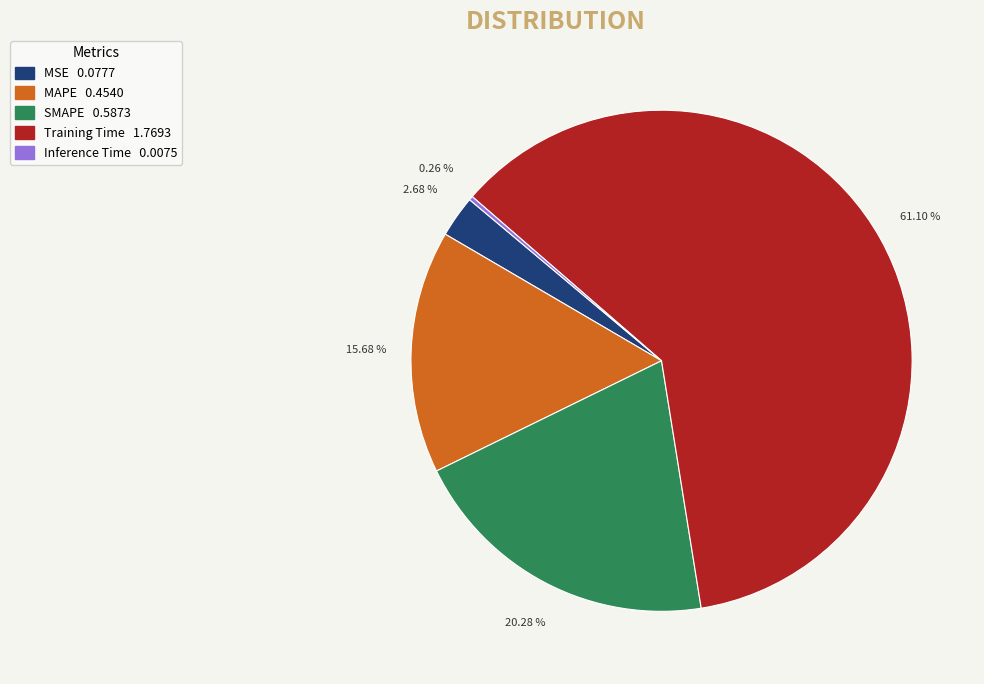

Is it true that SMAPE is 26% of the pie?

False